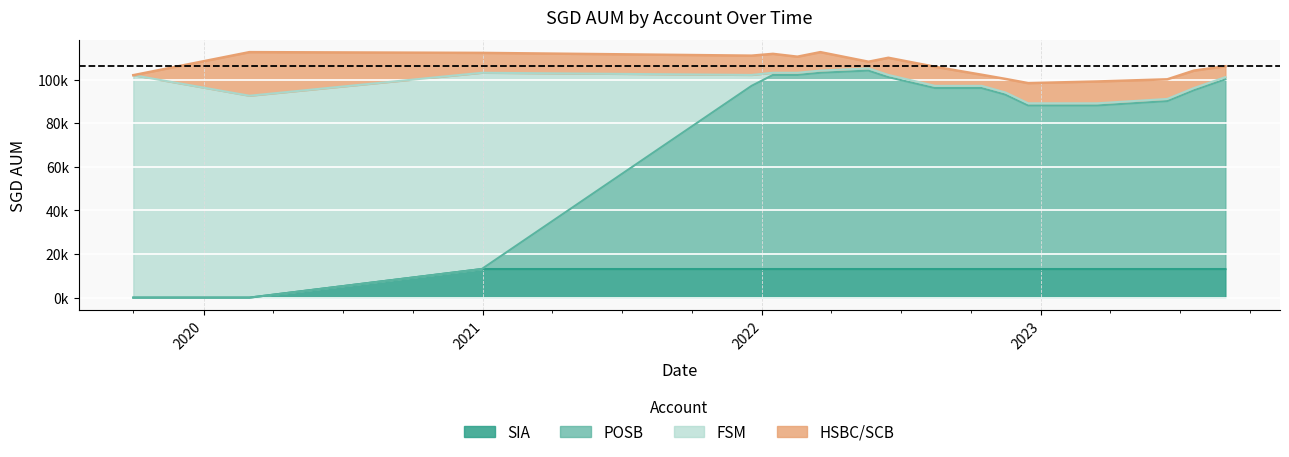

What is the difference between the highest and lowest values at 2022-12-15?

75000.0